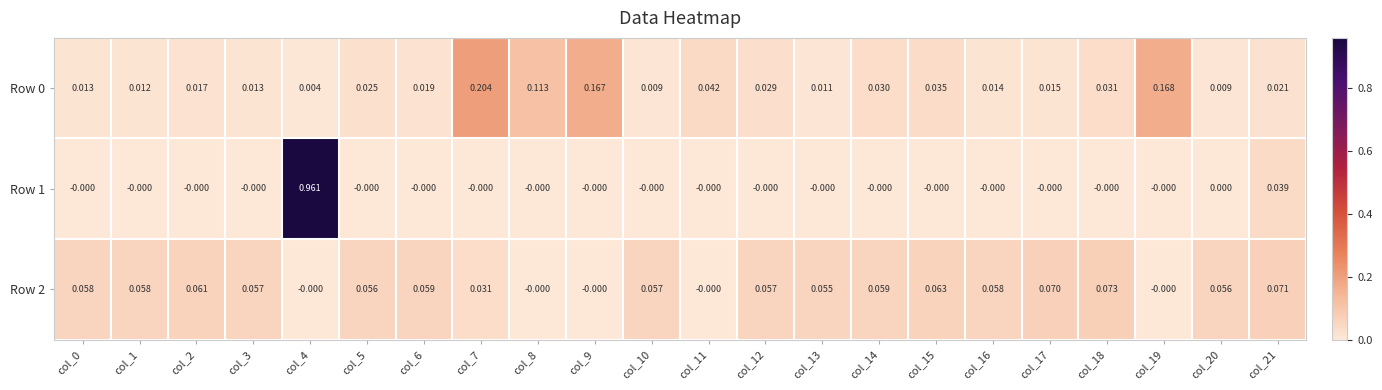

Is the value of Row 0 at col_15 greater than the value of Row 2 at col_2?

No